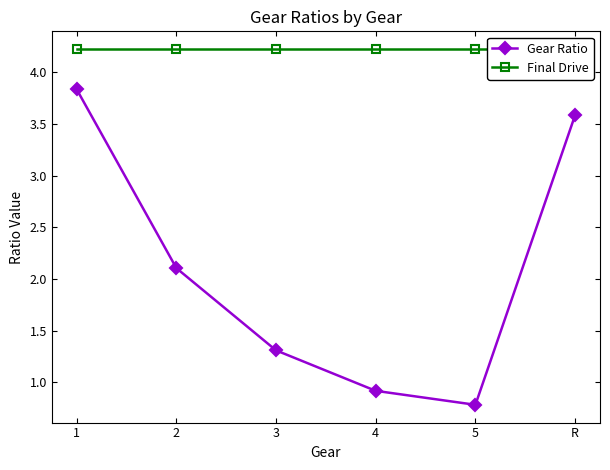

List the series in order of their overall mean, highest first.

Final Drive, Gear Ratio